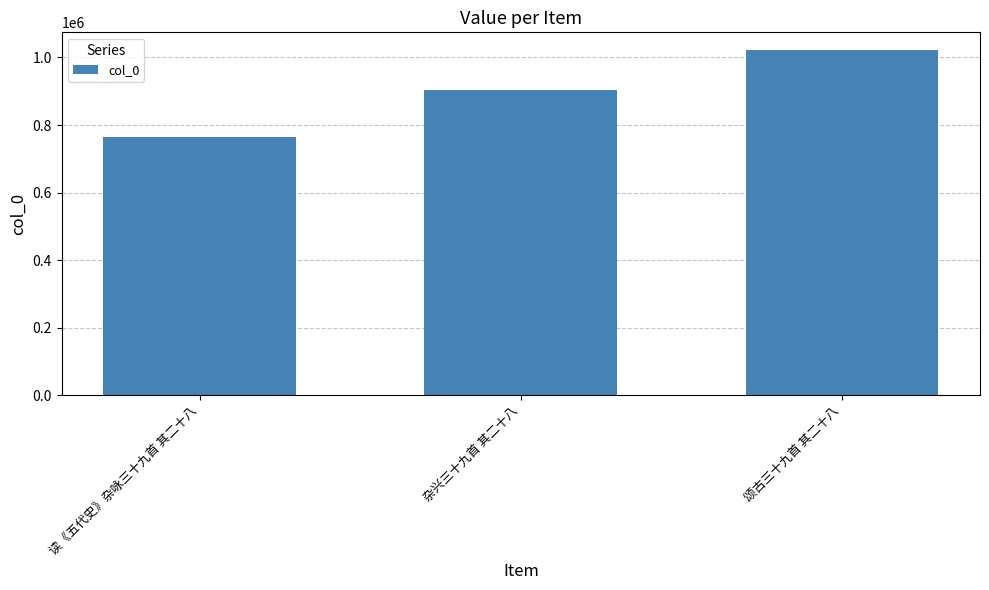

List the labels in order of value, largest first.

颂古三十九首 其二十八, 杂兴三十九首 其二十八, 读《五代史》杂咏三十九首 其二十八